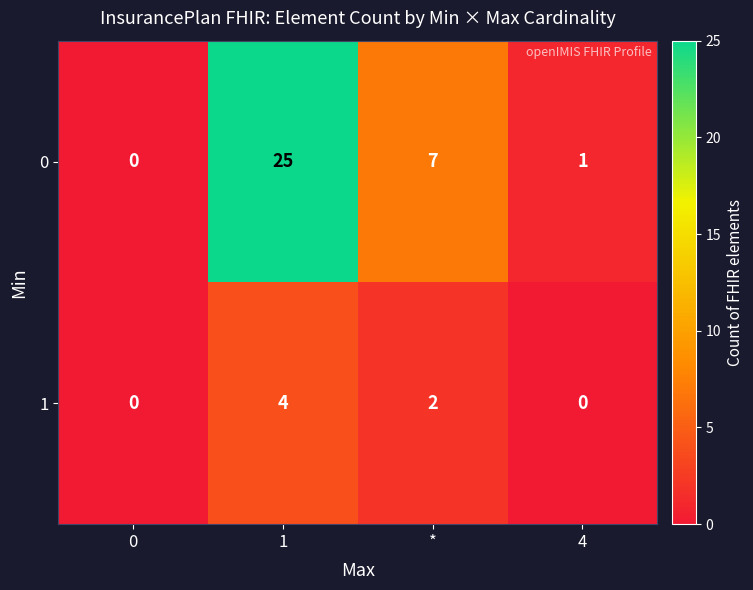

Rank the series at 1 from lowest to highest value.

1, 0